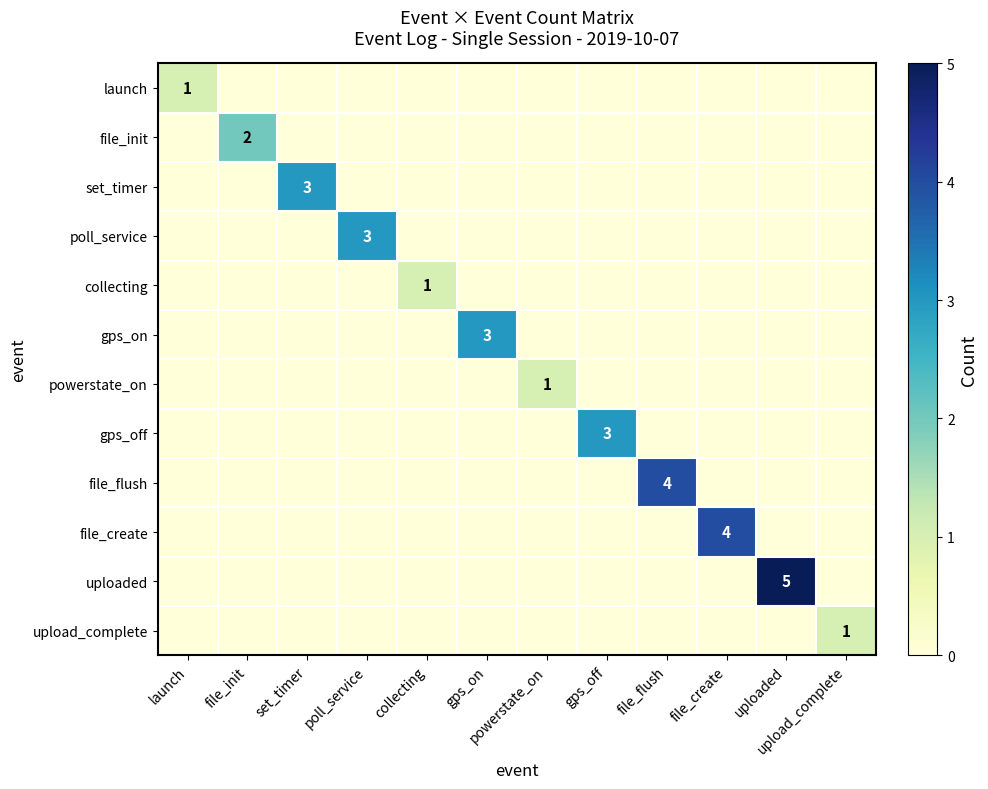

Is it true that launch equals 1 at launch?

True